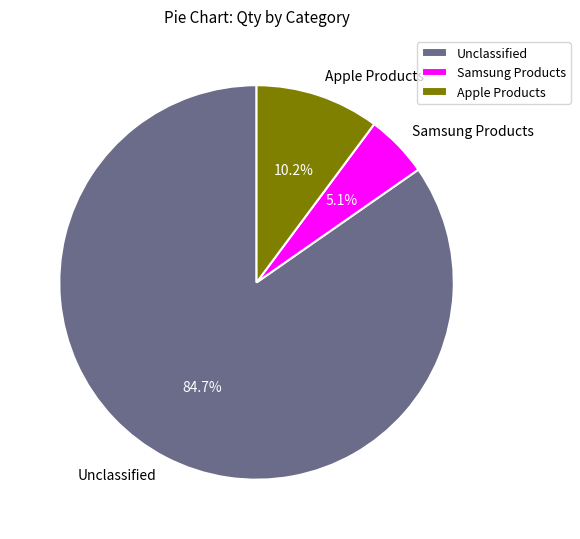

The Unclassified slice represents 98% of the pie. True or false?

False